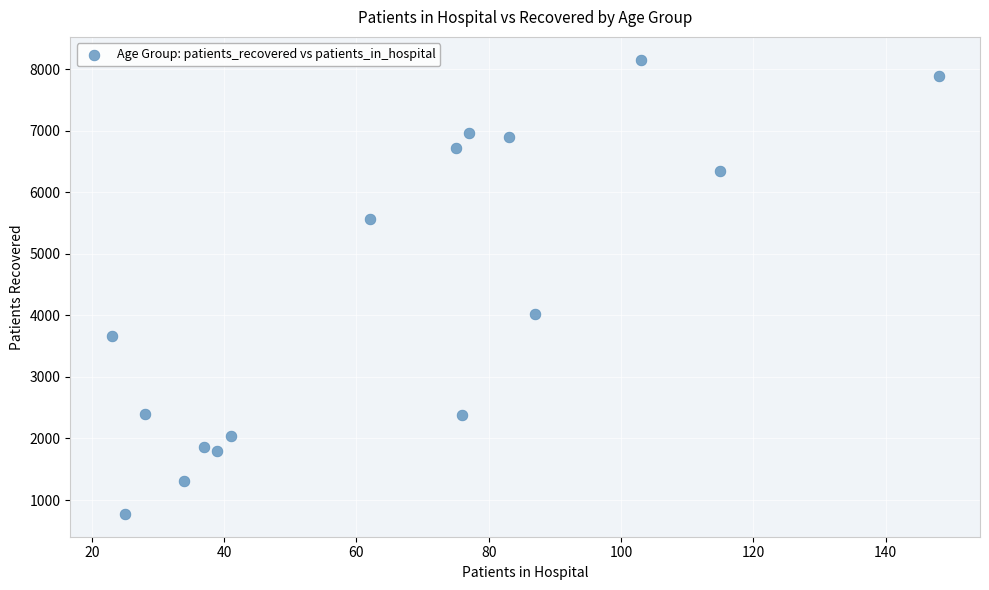

What Y value in the scatter plot is closest to 4464?

4021